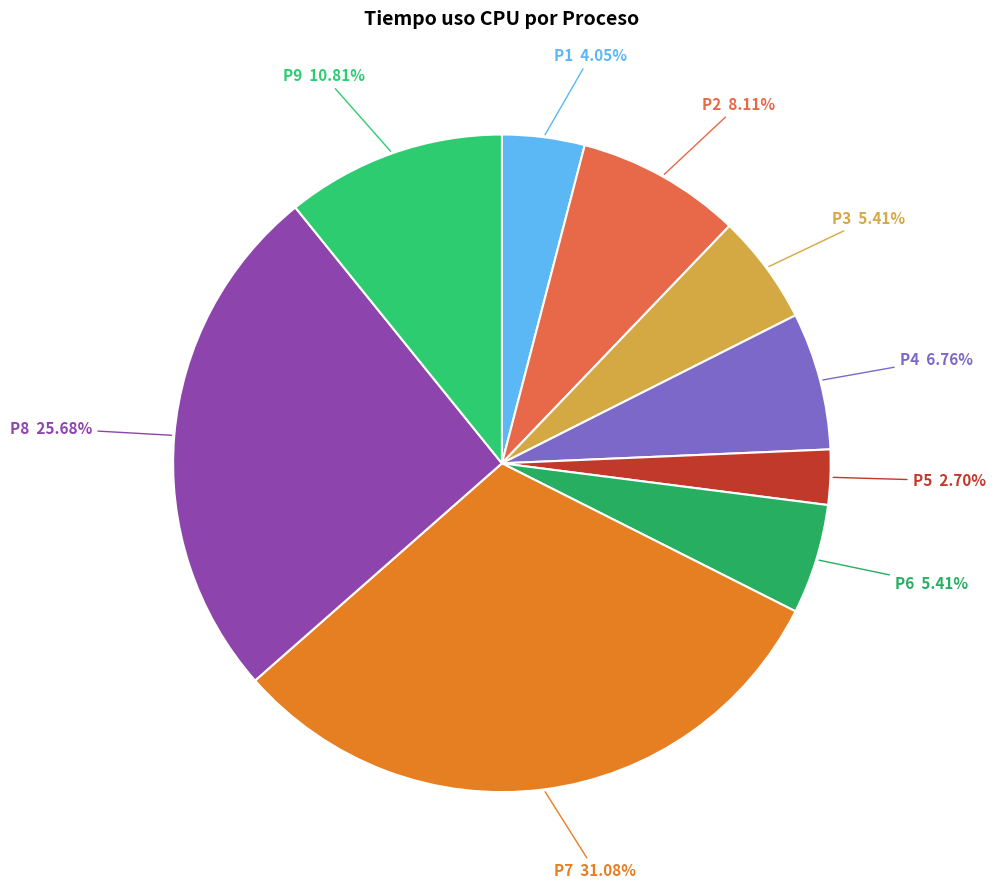

Count the number of slices in the pie.

9